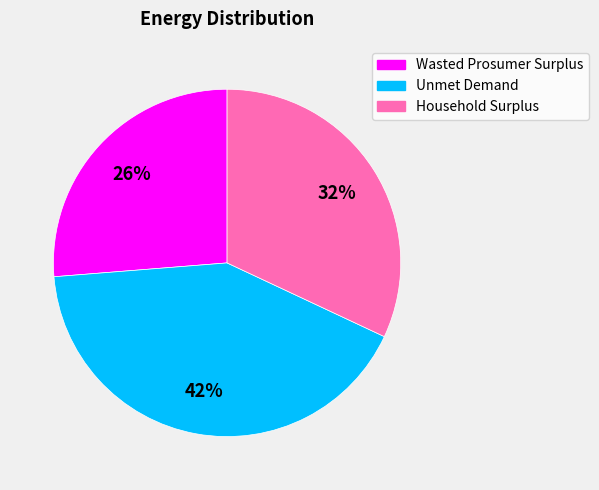

What is the ratio of the value at Unmet Demand to the value at Household Surplus?

1.3